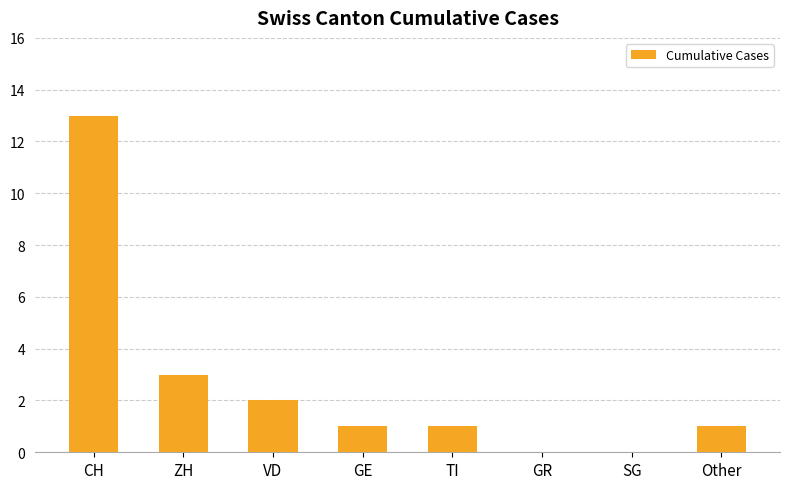

What is the sum of all values?

21